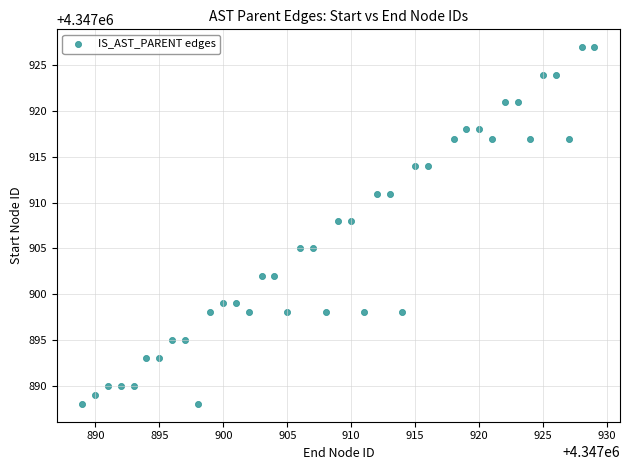

What is the range of X values (max minus min)?

40